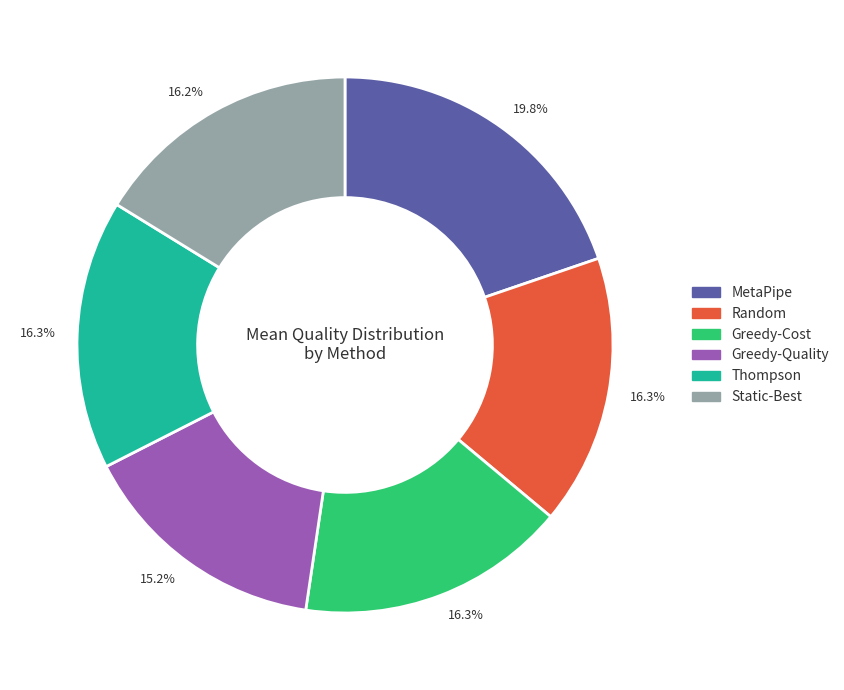

To the nearest percent, what portion does Greedy-Cost represent?

16%